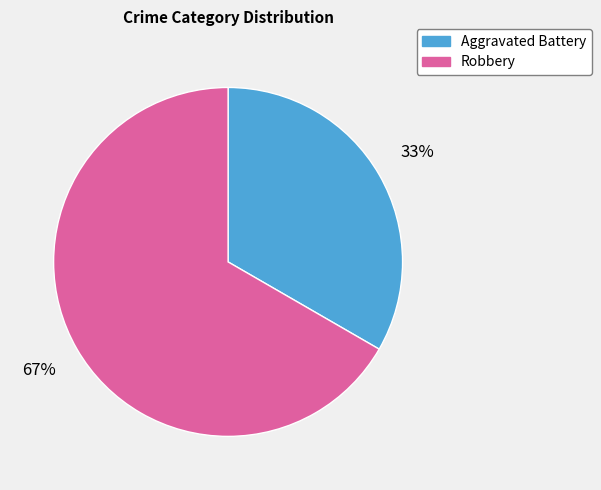

How many slices are in this pie chart?

2